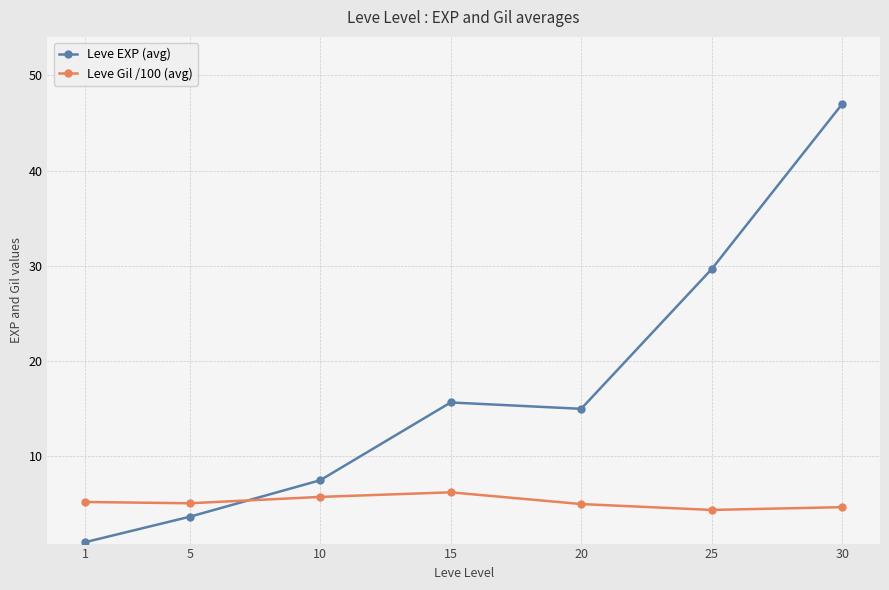

How many times do Leve Gil /100 (avg) and Leve EXP (avg) cross each other?

1